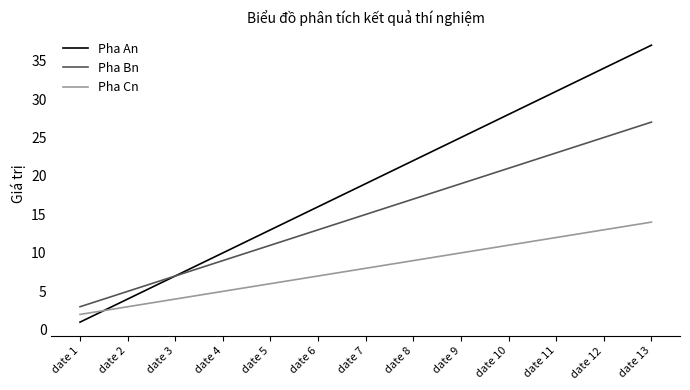

What is the sum of all Pha An values?

247